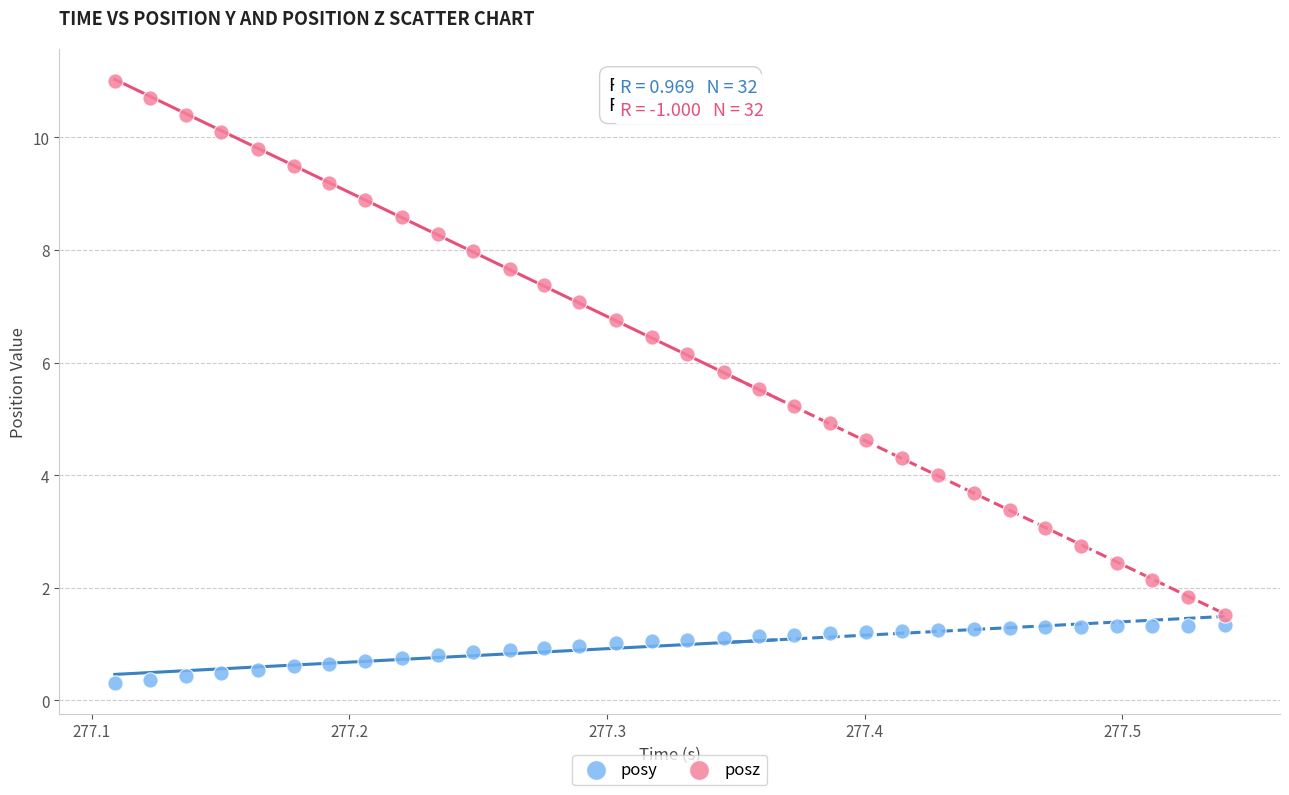

Which series has the largest Y range (max minus min)?

posz